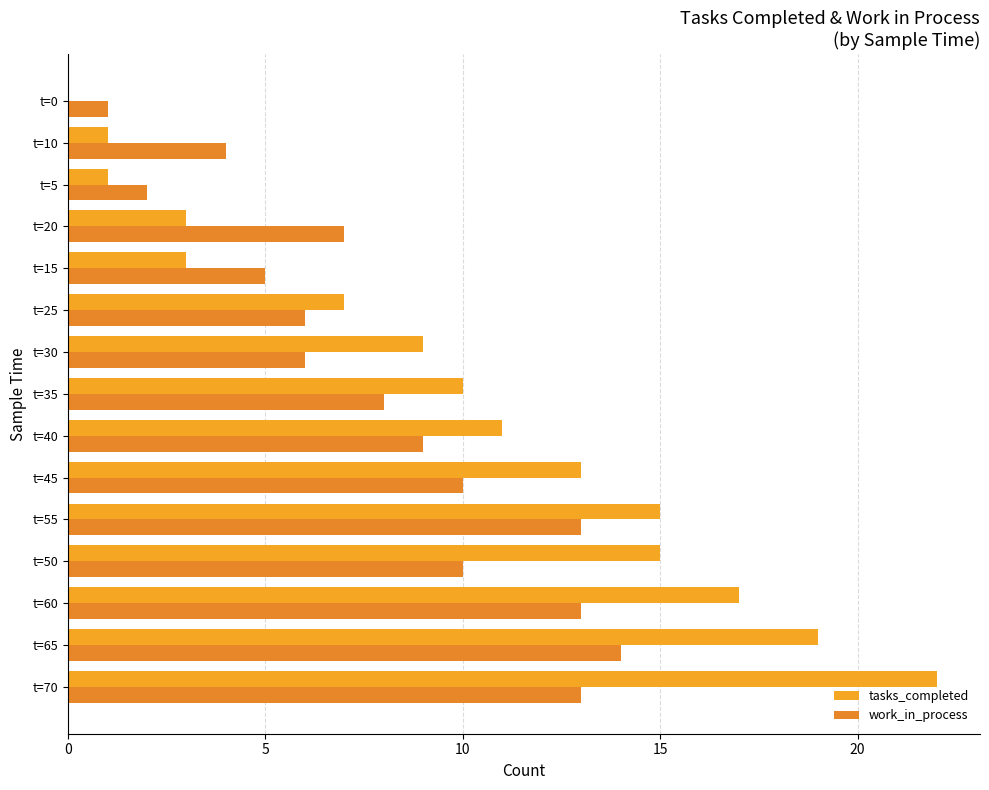

At which label is tasks_completed closest to 11?

t=40